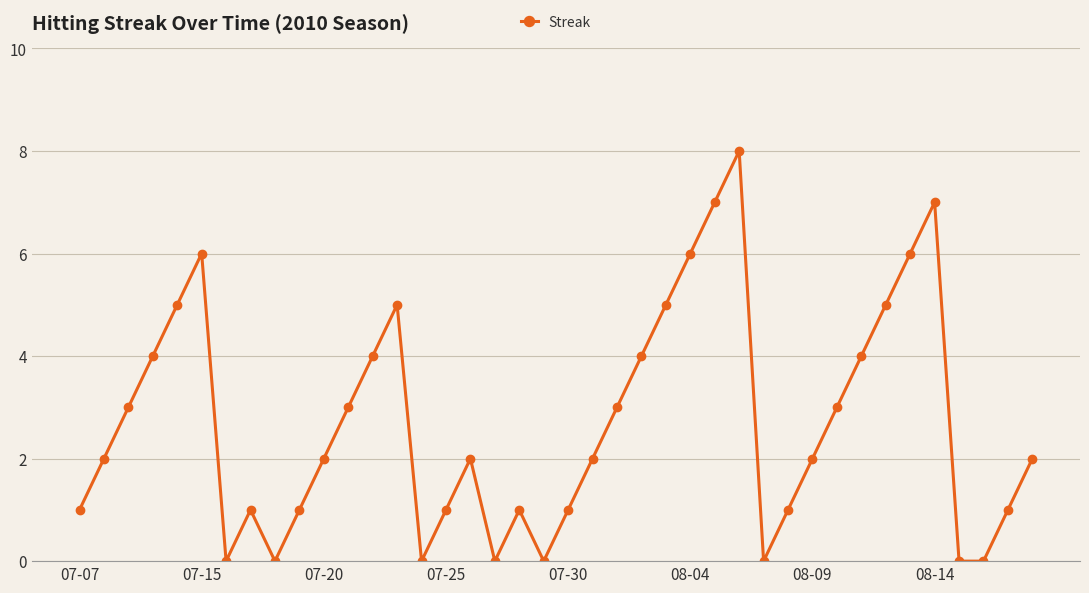

Count the number of data series in this chart.

1